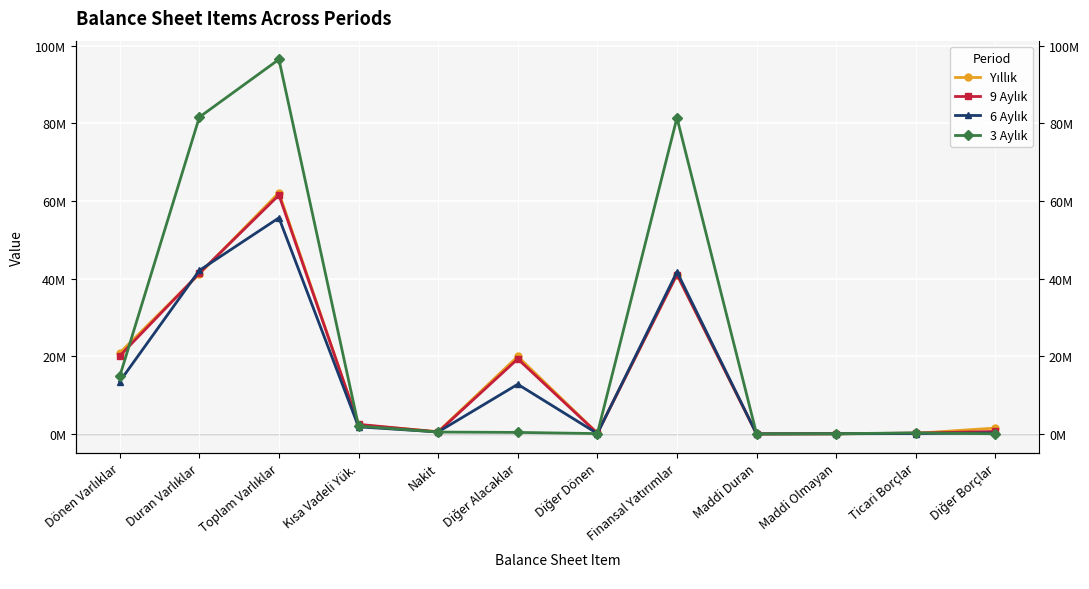

True or false: 9 Aylık has a value of 41100684 at Finansal Yatırımlar.

True